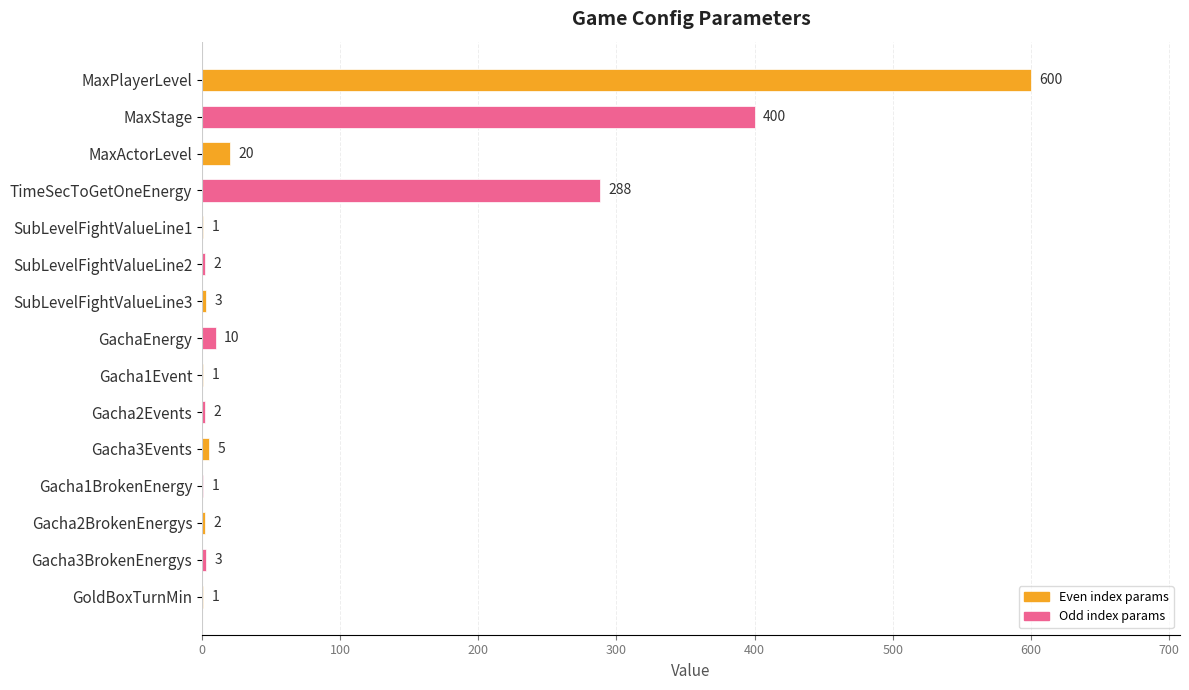

Are the bars grouped side by side (vs. stacked)?

No